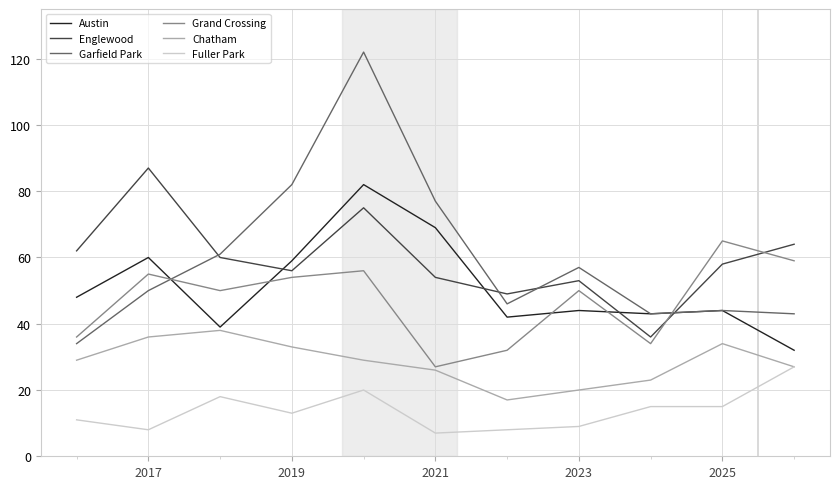

What are all the series names shown in the legend?

Austin, Englewood, Garfield Park, Grand Crossing, Chatham, Fuller Park